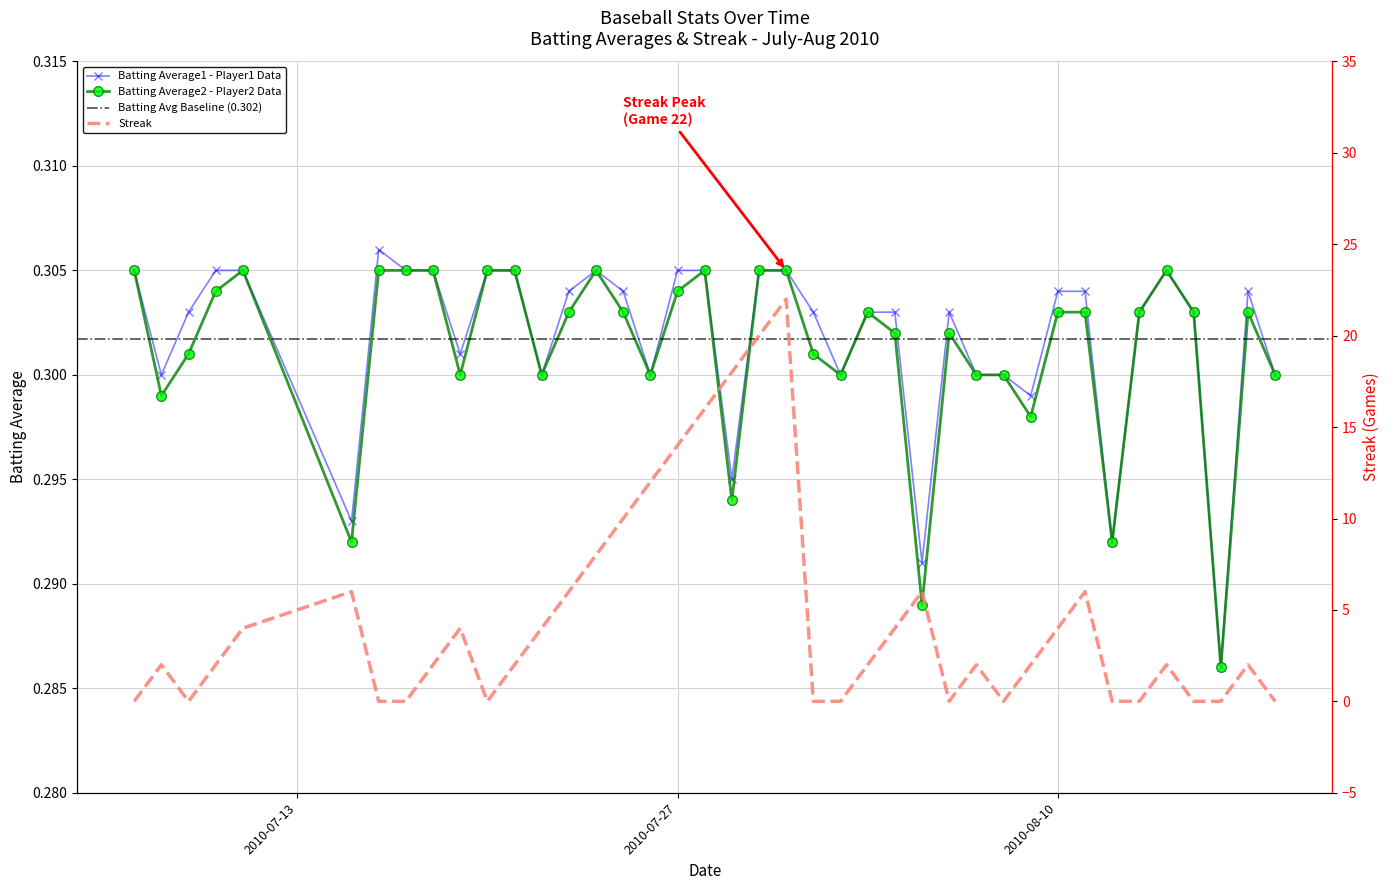

Where is the first local minimum for Streak?

2010-07-09